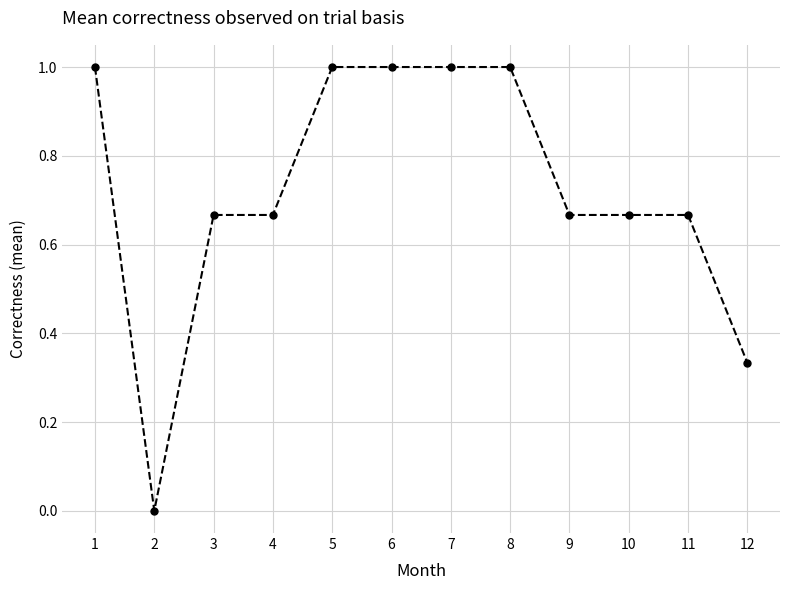

The value at 9 is 1.0. True or false?

False